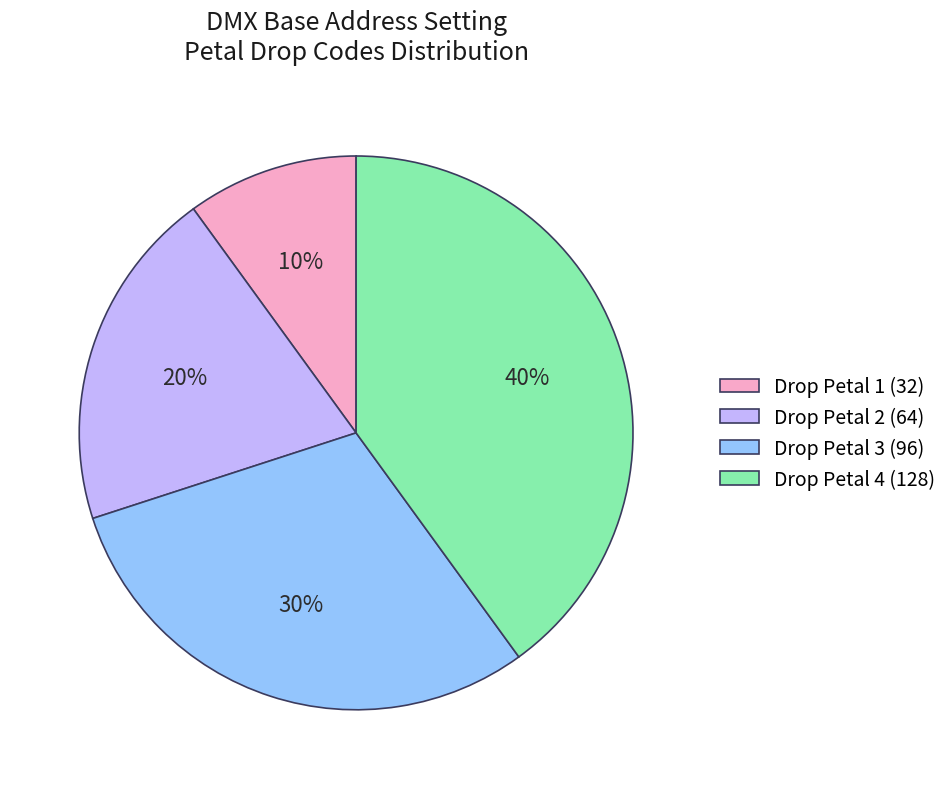

Is it true that Drop Petal 3 (96) is 24% of the pie?

False